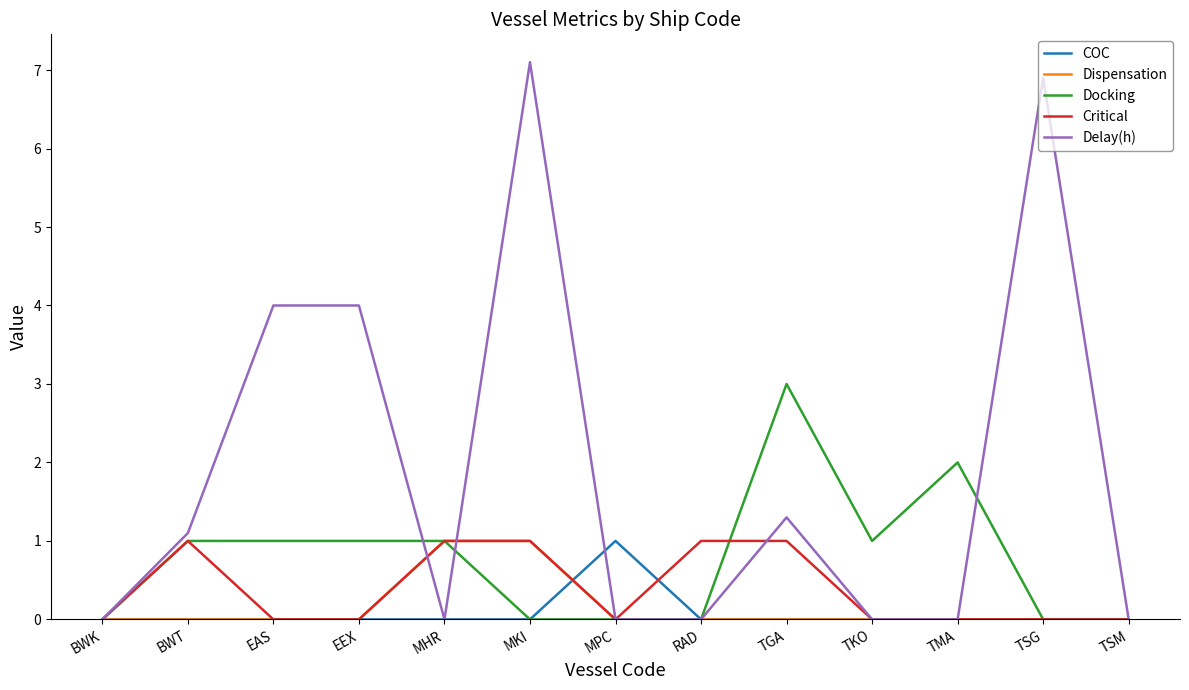

At which category is the sum across all series the highest?

MKI